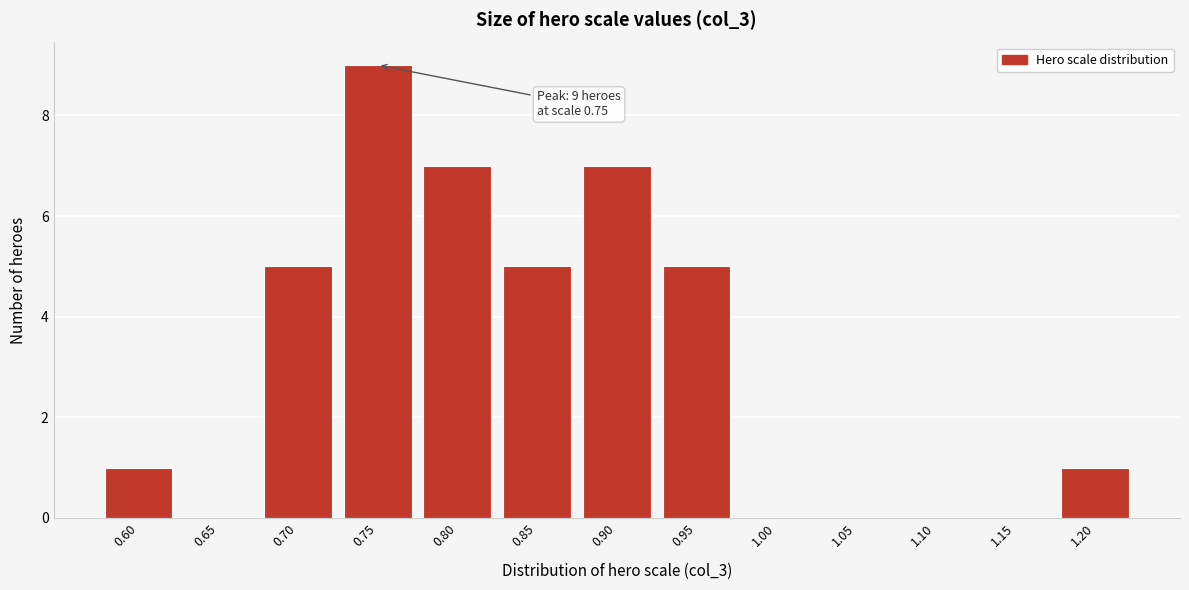

Reading left to right, what are all the values shown in this chart?

0.60=1	0.65=0	0.70=5	0.75=9	0.80=7	0.85=5	0.90=7	0.95=5	1.00=0	1.05=0	1.10=0	1.15=0	1.20=1